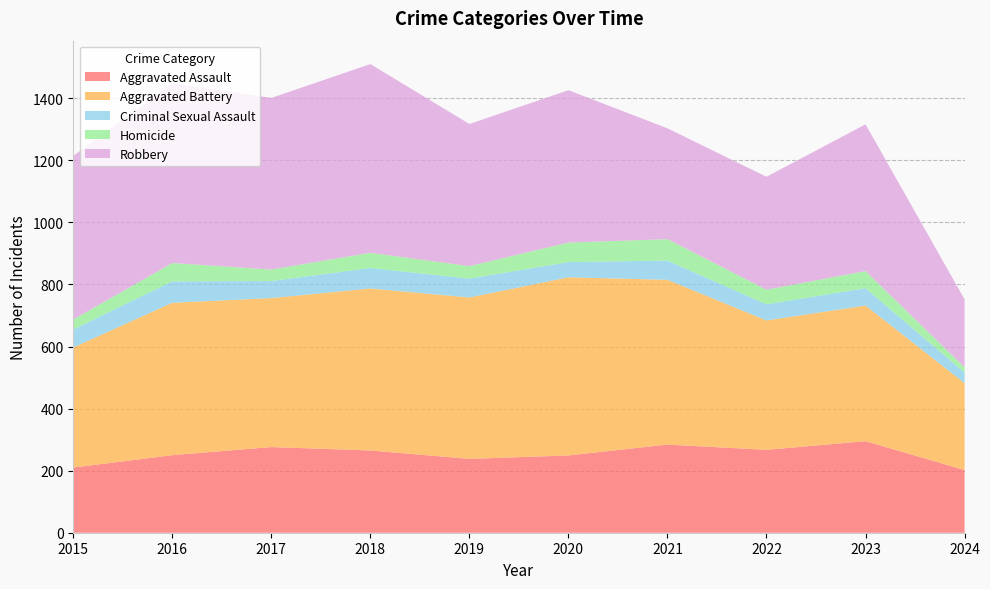

Reading right to left, extract all data points from this chart.

Aggravated Assault: 2024=202	2023=295	2022=267	2021=284	2020=249	2019=238	2018=265	2017=276	2016=250	2015=210
Aggravated Battery: 2024=280	2023=437	2022=417	2021=531	2020=574	2019=520	2018=522	2017=480	2016=491	2015=387
Criminal Sexual Assault: 2024=34	2023=56	2022=52	2021=62	2020=49	2019=61	2018=66	2017=55	2016=69	2015=58
Homicide: 2024=17	2023=55	2022=47	2021=69	2020=63	2019=40	2018=49	2017=37	2016=59	2015=32
Robbery: 2024=219	2023=473	2022=364	2021=357	2020=491	2019=458	2018=608	2017=553	2016=579	2015=527